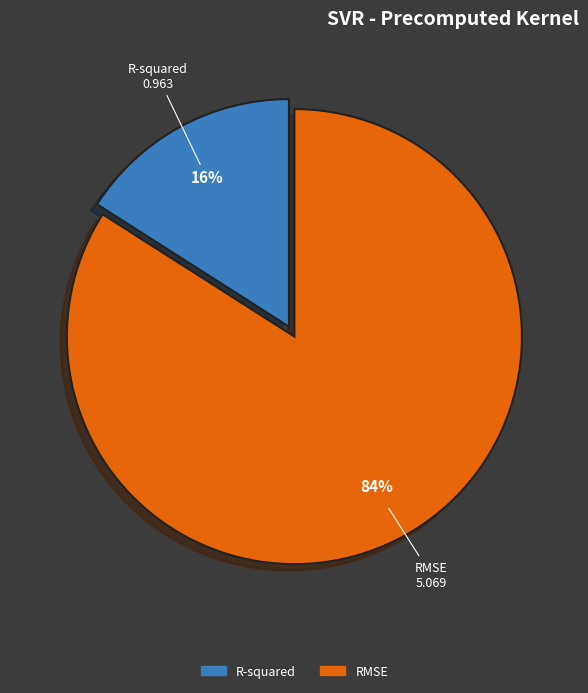

Rank the categories by value from lowest to highest.

R-squared, RMSE